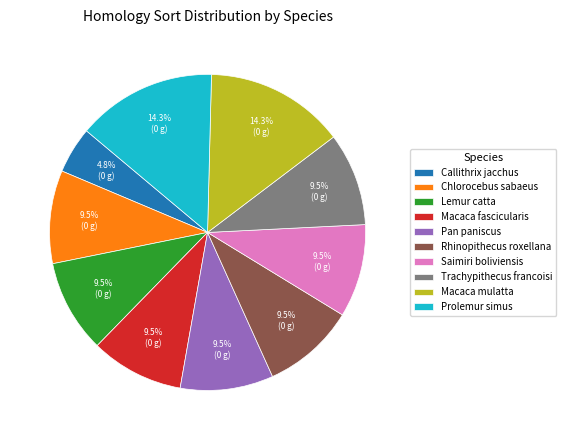

What is the ratio of the value at Trachypithecus francoisi to the value at Chlorocebus sabaeus?

1.0